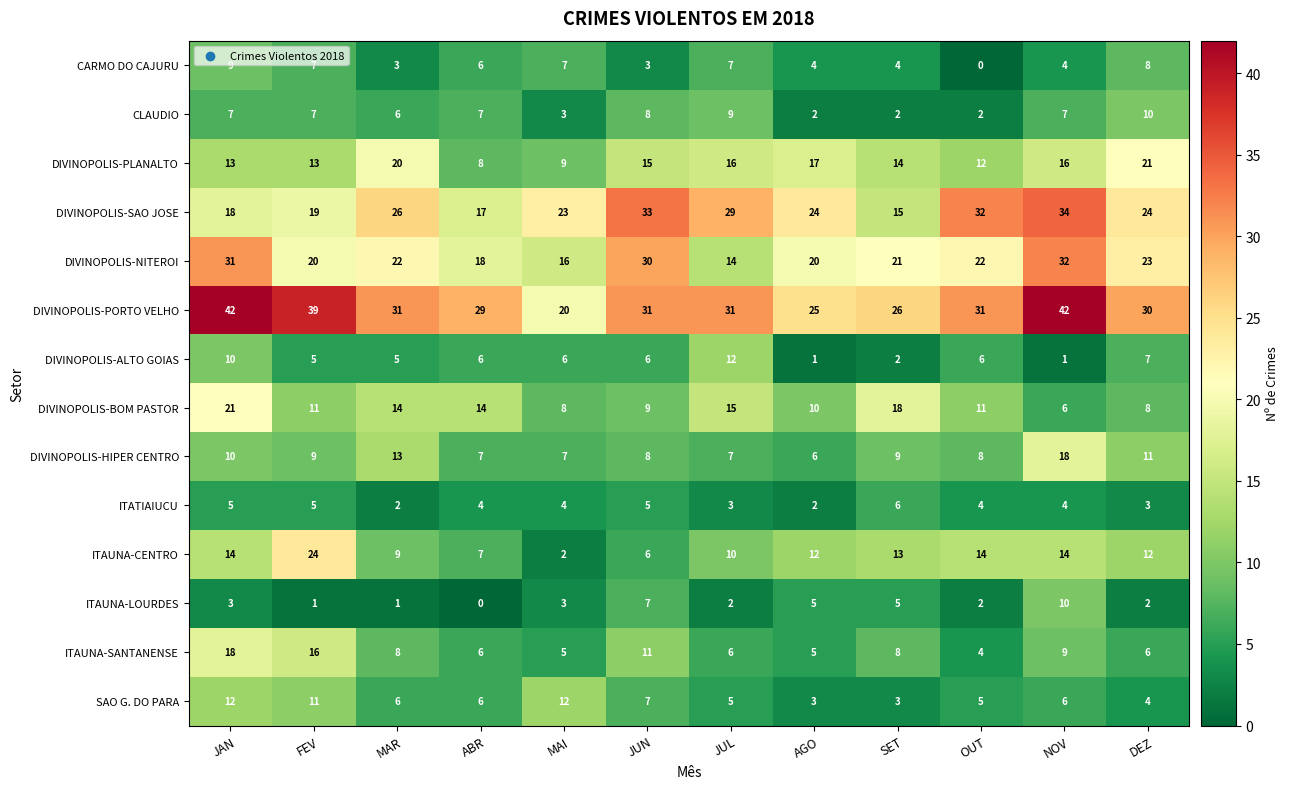

At which category is the sum across all series the highest?

JAN